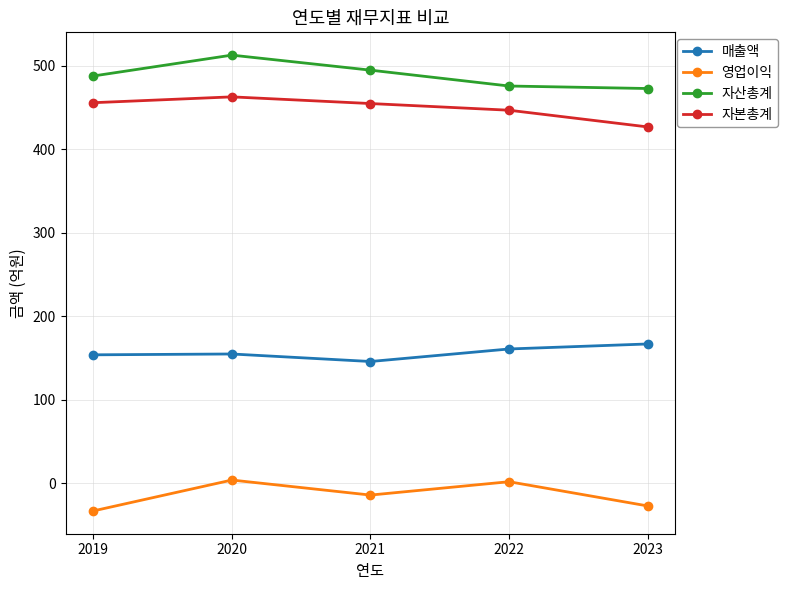

List the series in order of their peak value, highest first.

자산총계, 자본총계, 매출액, 영업이익